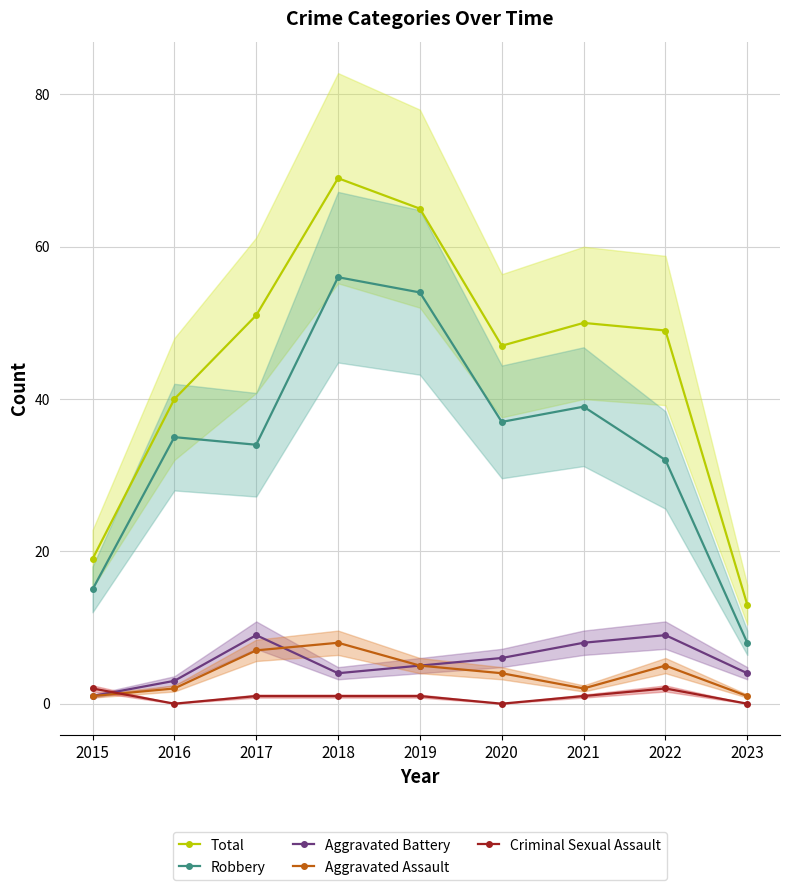

The value of Aggravated Assault at 2023 is 1. True or false?

True